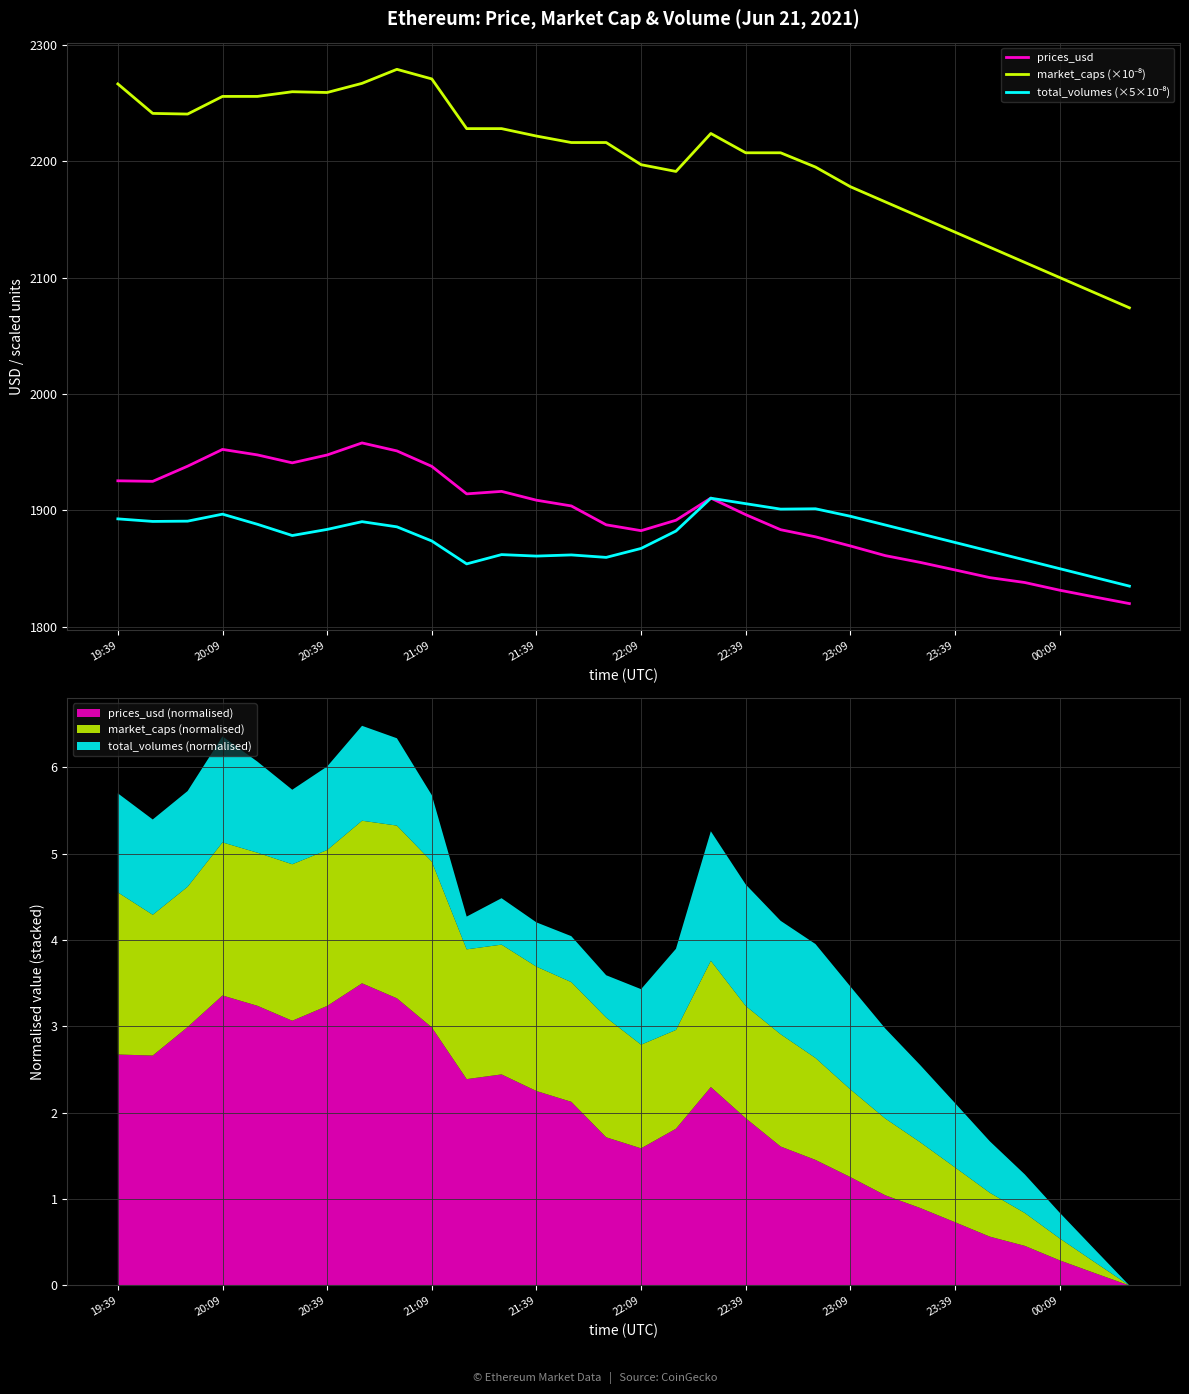

Which series ends up on top after the final intersection of prices_usd and total_volumes (×5×10⁻⁸)?

total_volumes (×5×10⁻⁸)